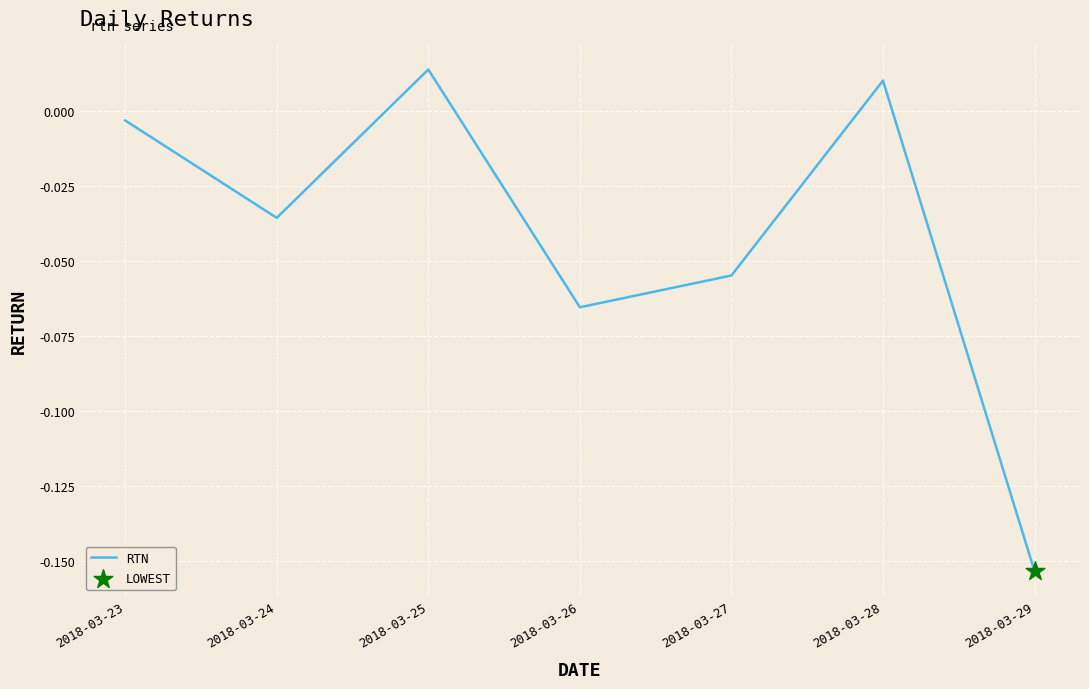

Which has a higher value, 2018-03-26 or 2018-03-28?

2018-03-28